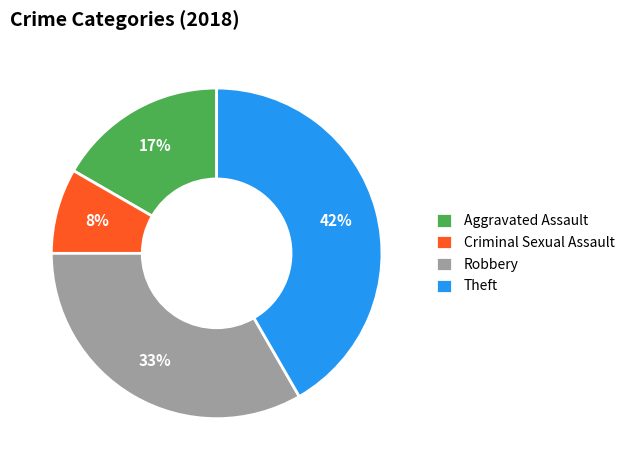

Does Theft represent more than half of the total?

No